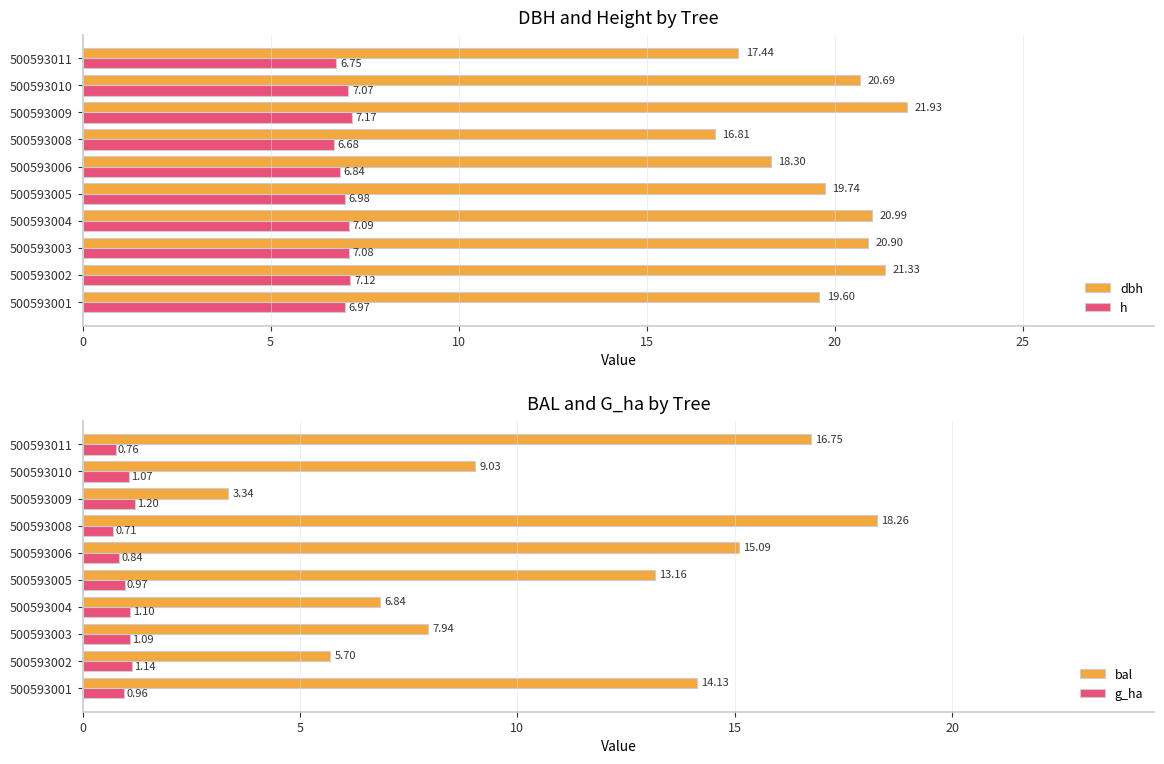

Where is h nearest to the value 6?

500593008